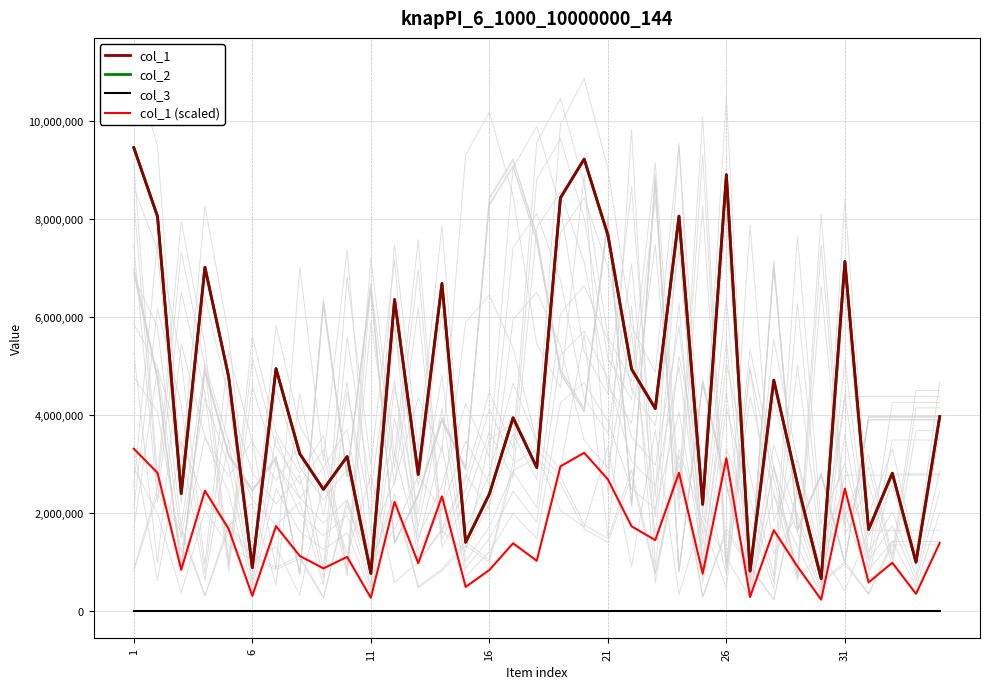

True or false: col_2 has a value of 2113837.9 at 31.

False